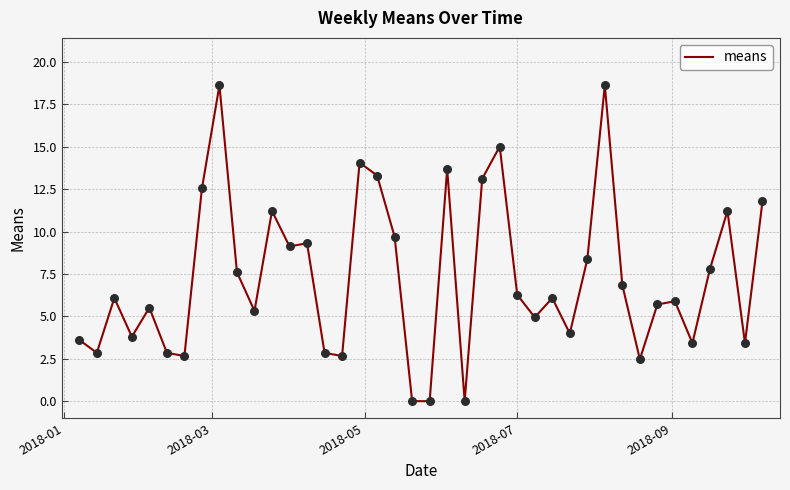

What is the maximum value shown in the chart?

18.6